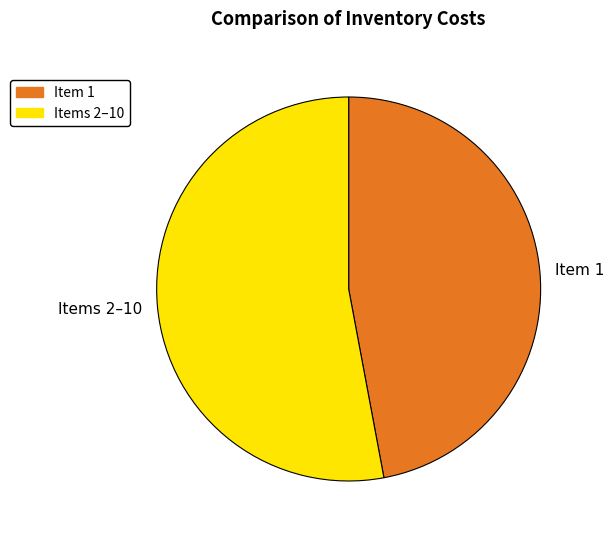

Combined, do Items 2–10 and Item 1 account for over 50%?

Yes